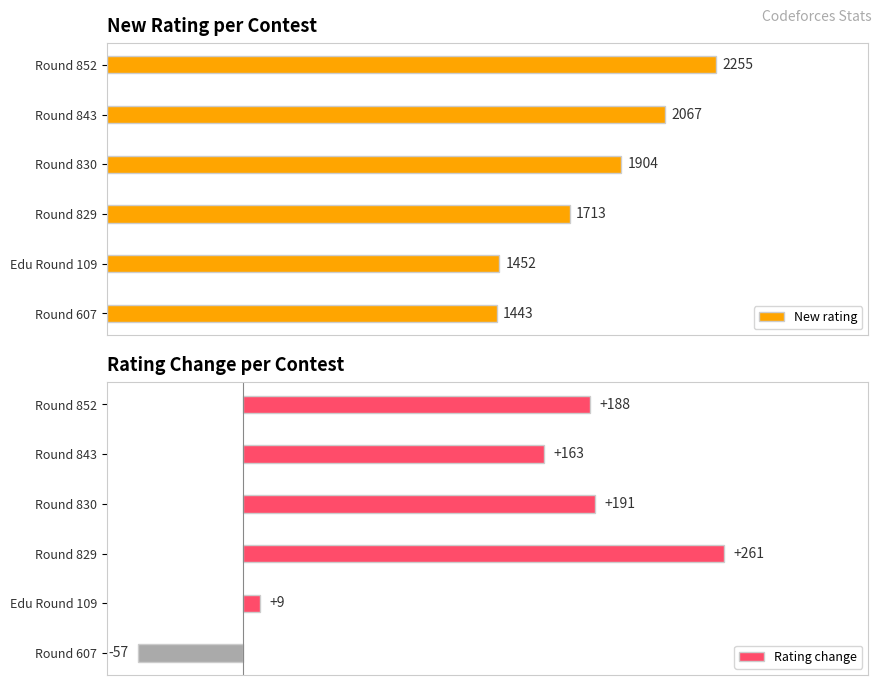

What is the average value of the New rating series?

1806